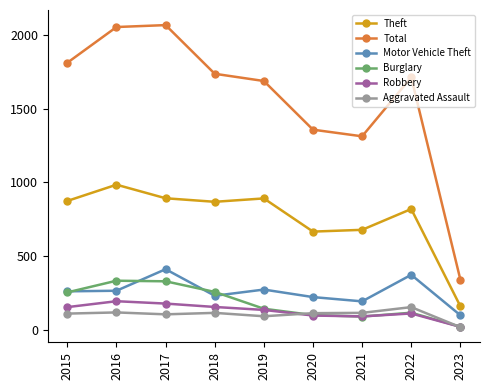

What is the total value across all series at 2015?

3464